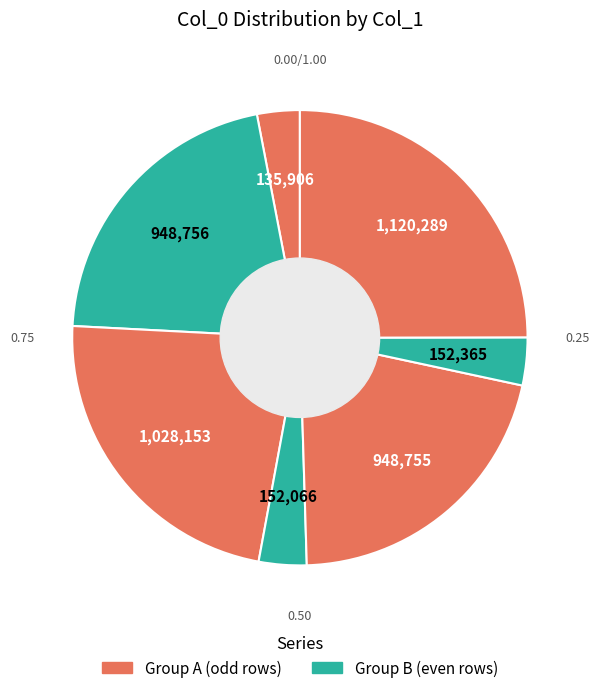

Count the number of slices in the pie.

7